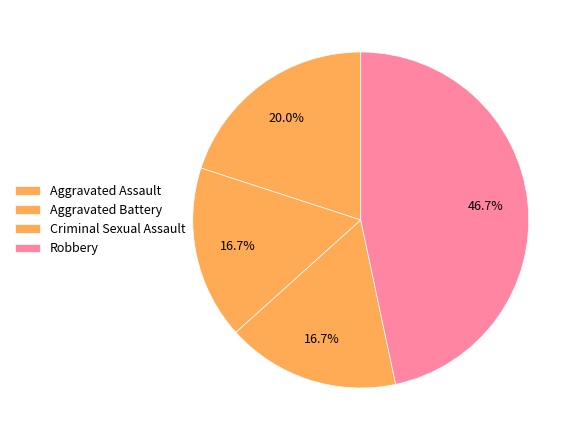

What percentage is the Criminal Sexual Assault slice, to the nearest percent?

17%